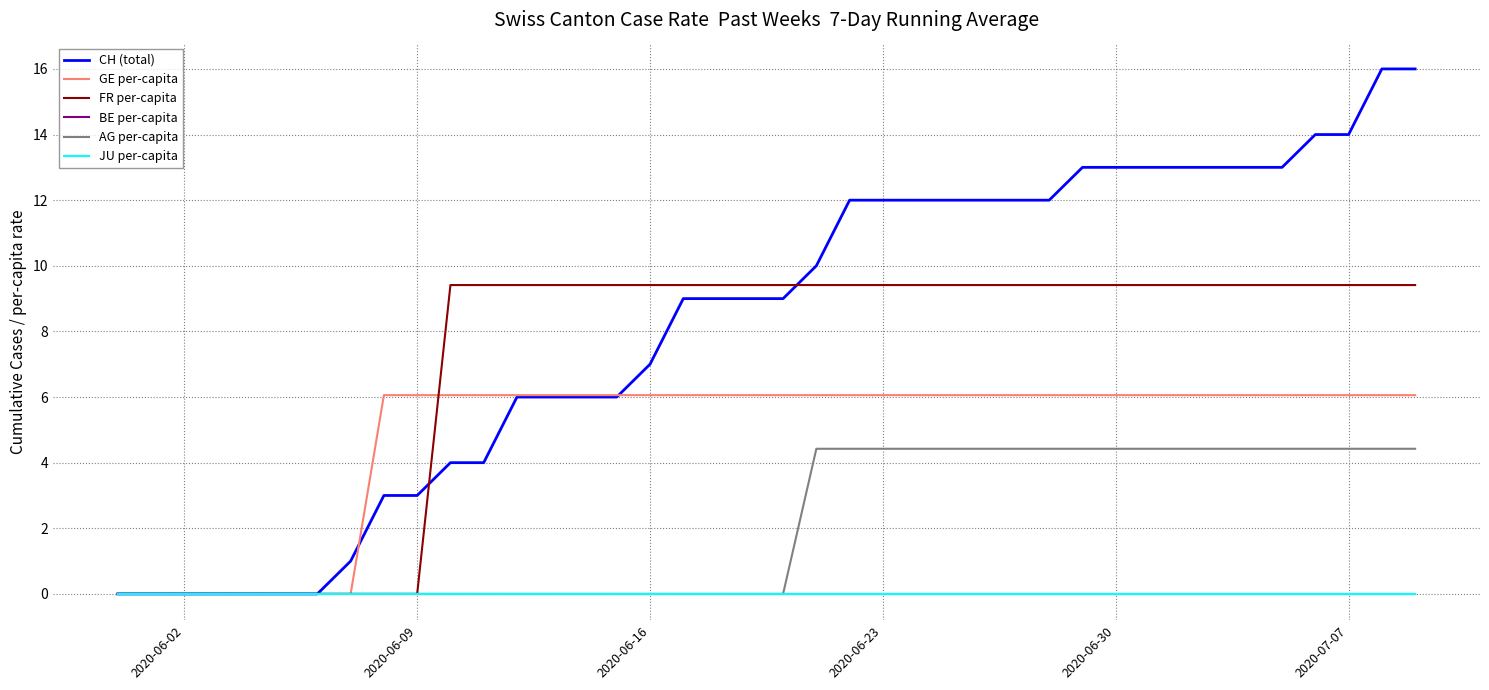

True or false: FR per-capita and JU per-capita intersect in this chart.

False